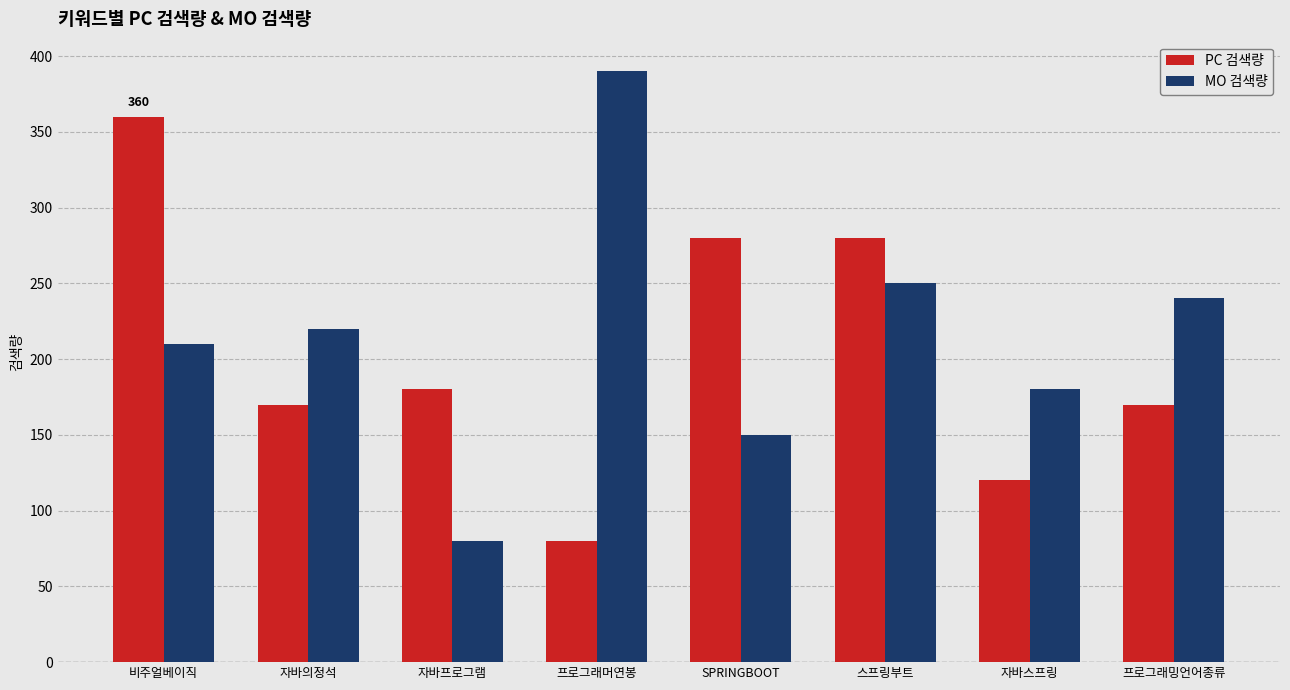

Rank the series by their average value, from highest to lowest.

MO 검색량, PC 검색량